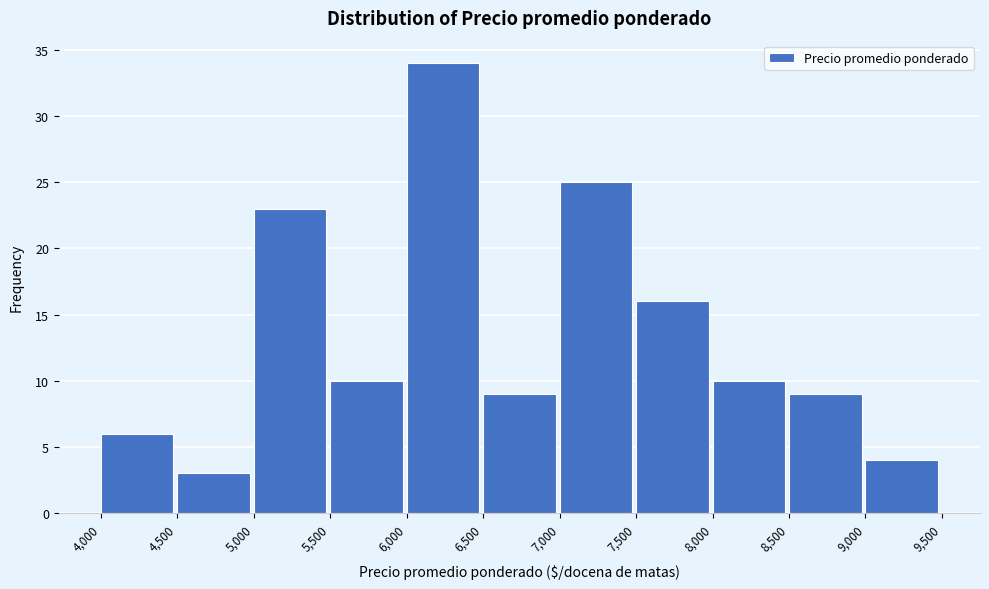

Reading left to right, list every bar in this chart as the range it spans on the x-axis followed by its height. The values are not printed on the chart, so give them approximately, as read against the axis.

4,000 to 4,500: 6
4,500 to 5,000: 3
5,000 to 5,500: 23
5,500 to 6,000: 10
6,000 to 6,500: 34
6,500 to 7,000: 9
7,000 to 7,500: 25
7,500 to 8,000: 16
8,000 to 8,500: 10
8,500 to 9,000: 9
9,000 to 9,500: 4